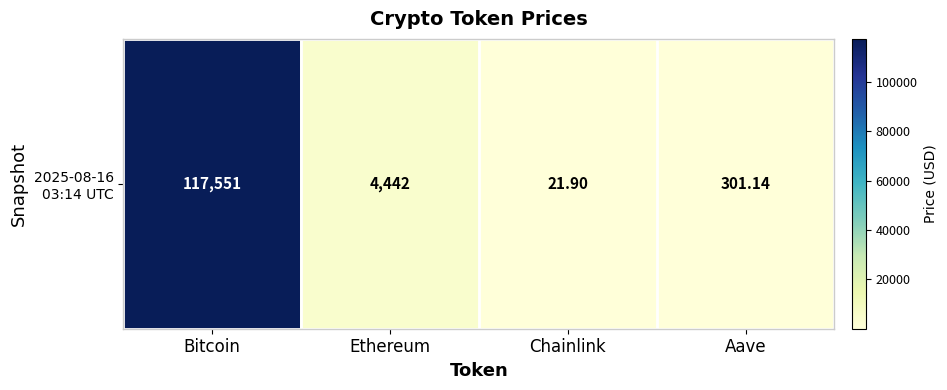

The chart shows a value of 21.9 at Chainlink. True or false?

True